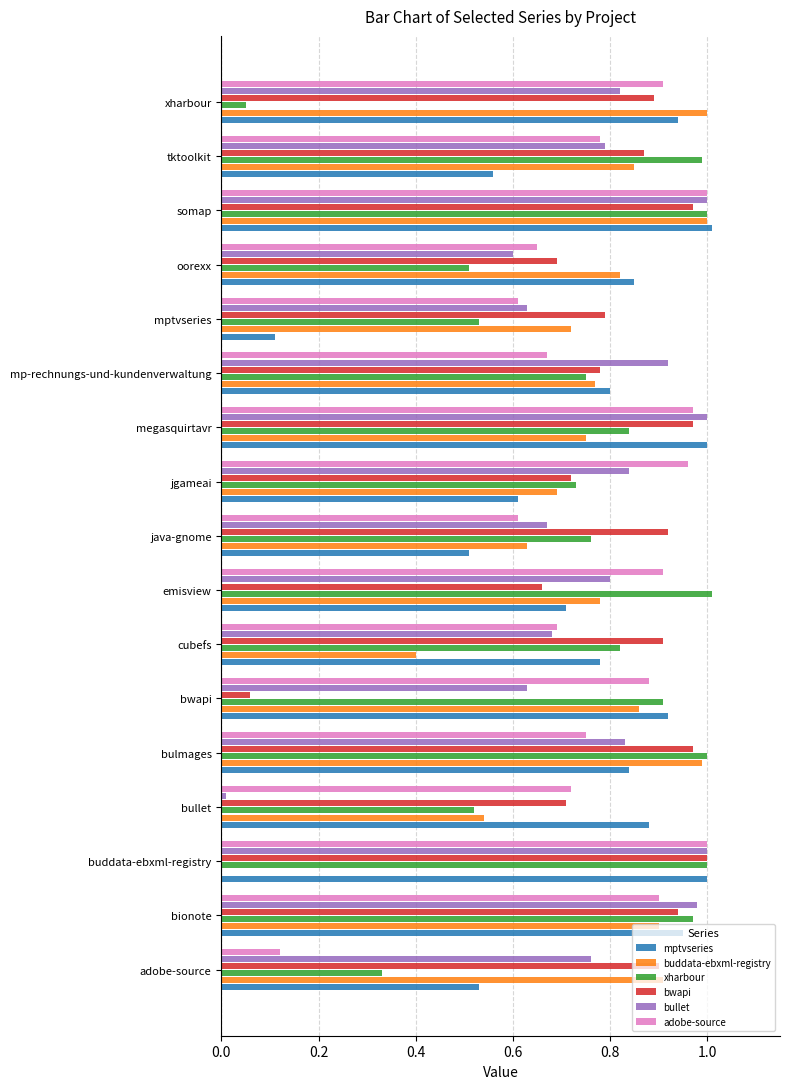

Is it true that xharbour equals 1.0 at emisview?

True